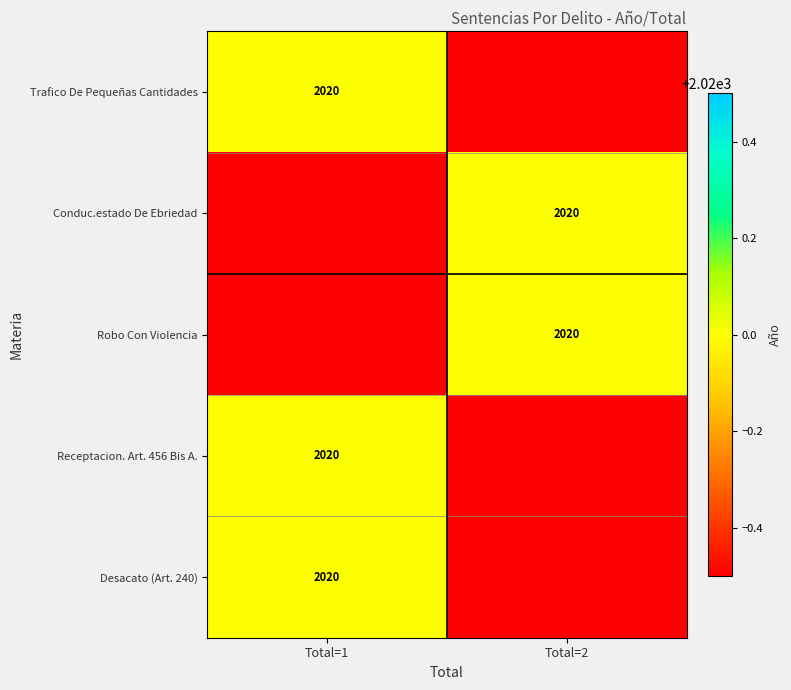

Which category has the lowest value across all series?

Total=2